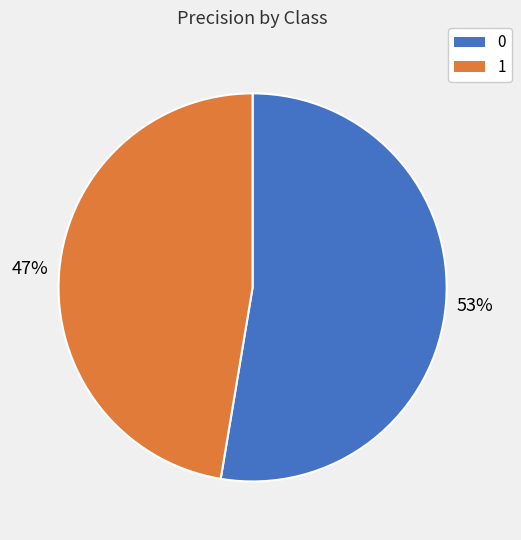

Rank the categories by value from highest to lowest.

0, 1